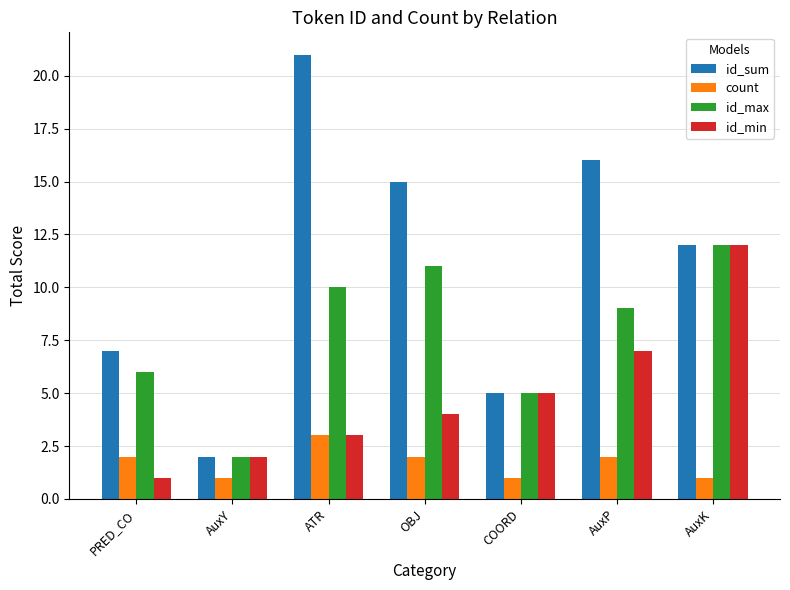

What is the minimum value shown in the chart?

1